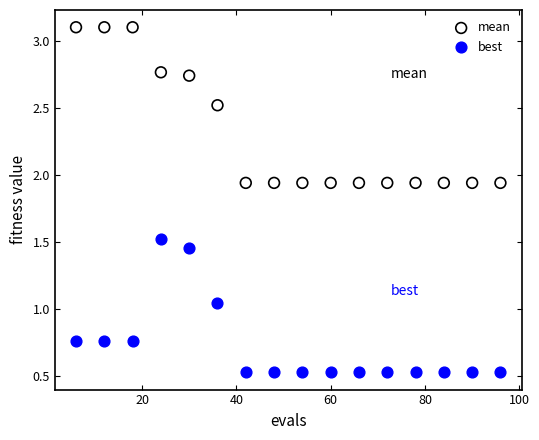

Across all data points, what is the range of Y values (max minus min)?

2.6